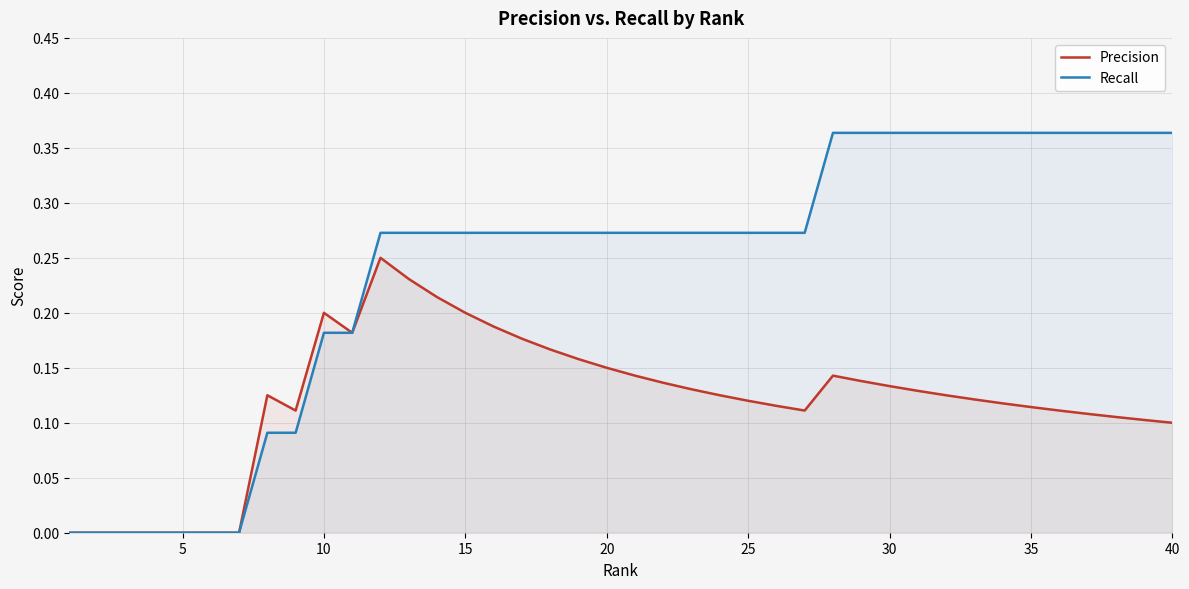

Rank the series by their maximum value, from highest to lowest.

Recall, Precision